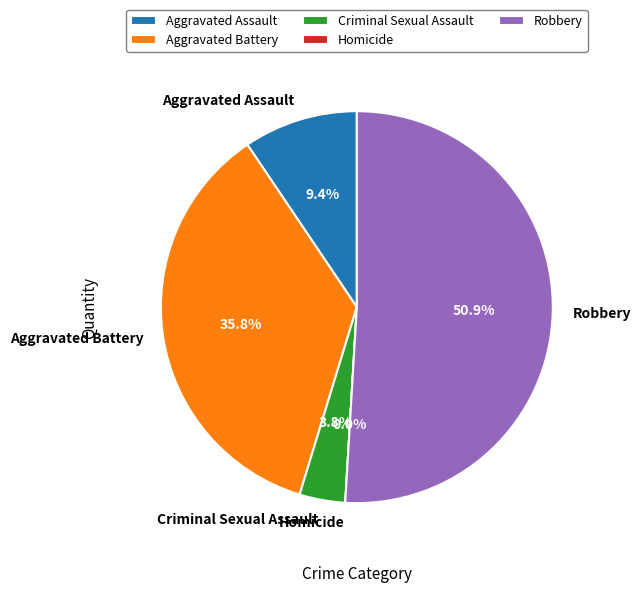

How many segments does this pie chart have?

5